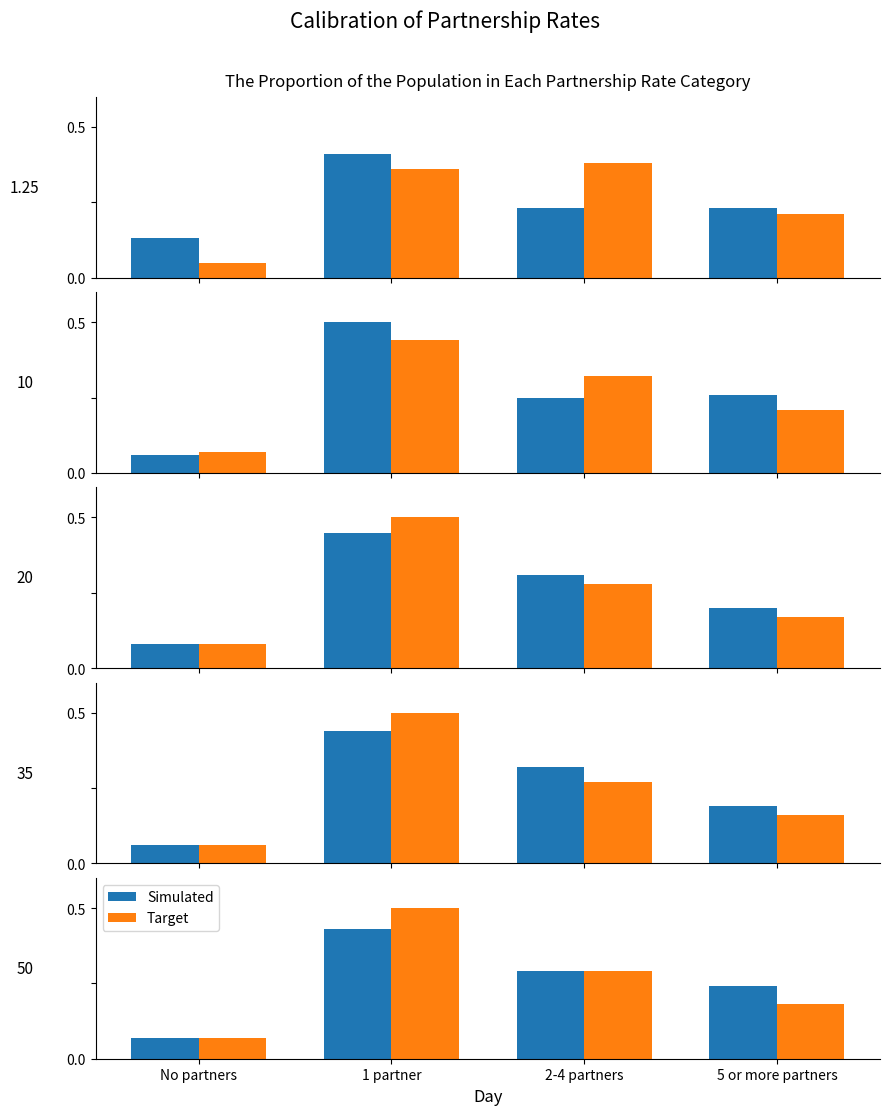

Which category has the highest value in the Target series?

1 partner